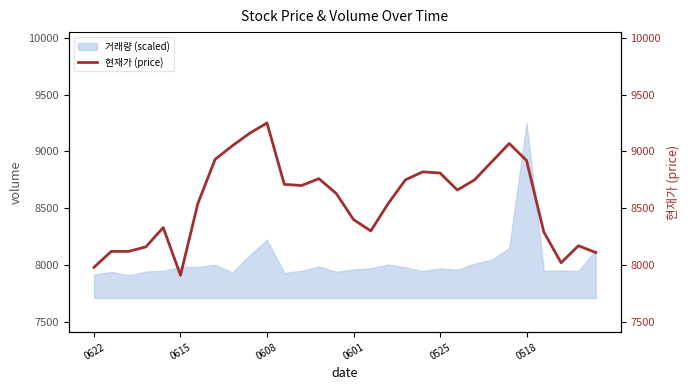

At which label is 거래량 (scaled) closest to 8580?

0608